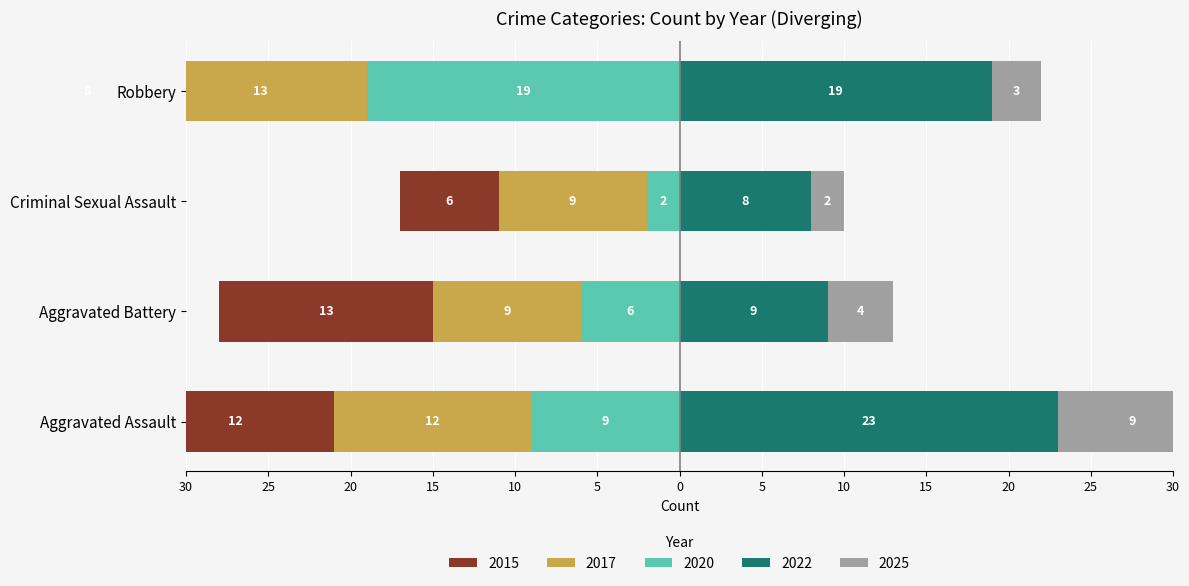

What is the sum of all 2020 values?

-36